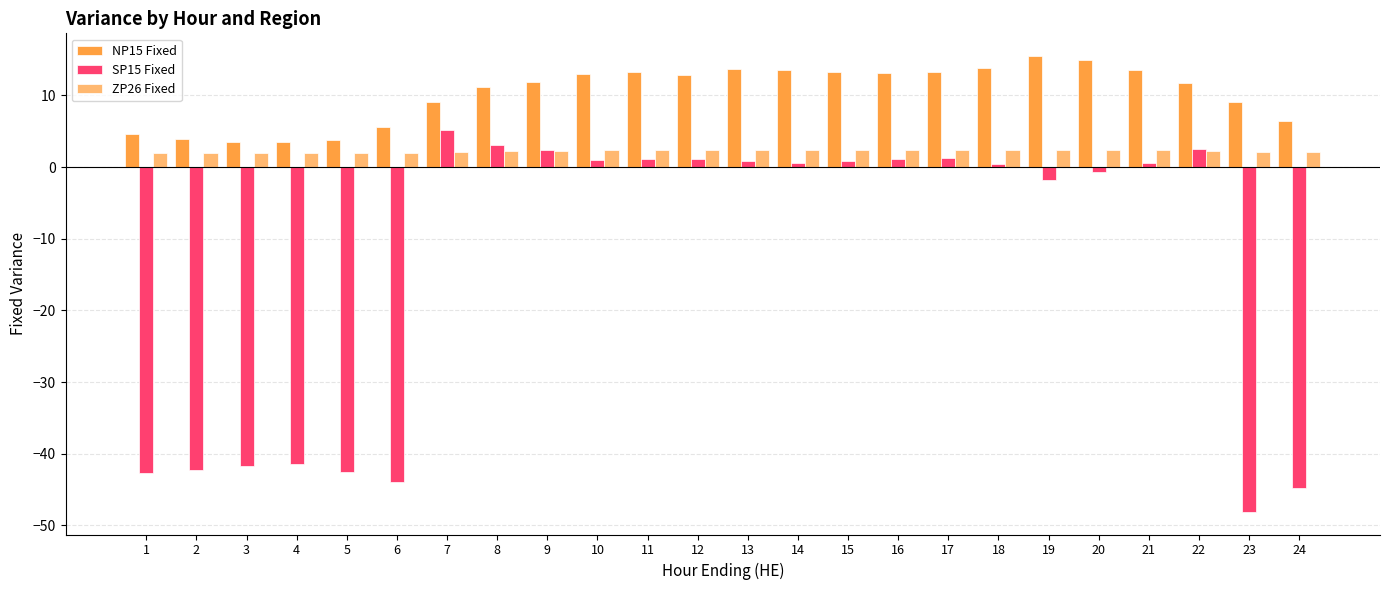

The SP15 Fixed series shows -70.5 at 2. True or false?

False